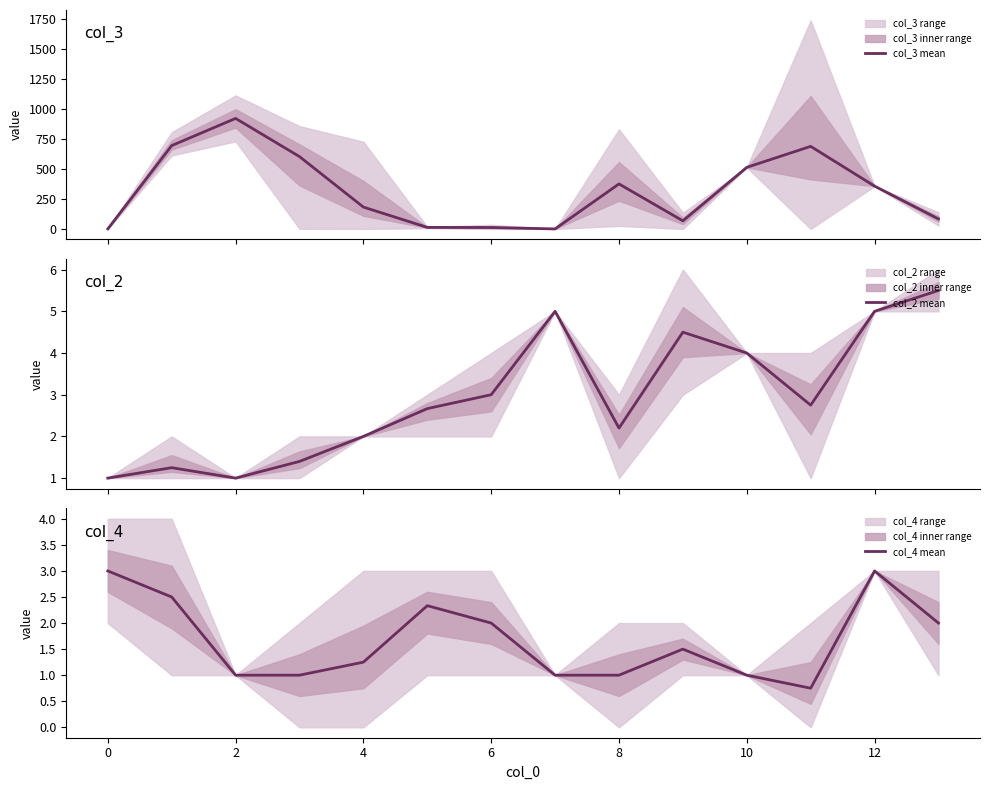

Does the chart have visible grid lines?

No